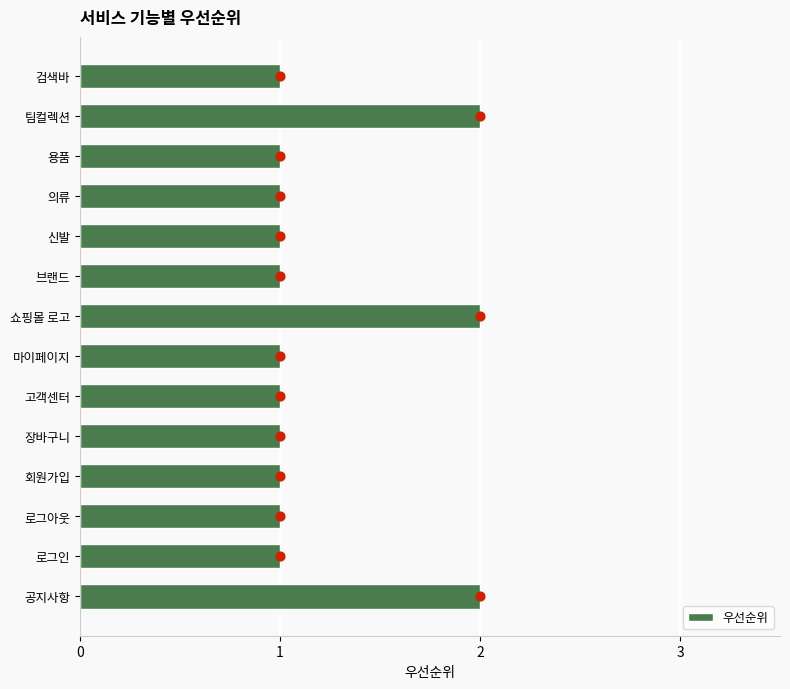

Is it true that 우선순위 equals 2 at 쇼핑몰 로고?

True